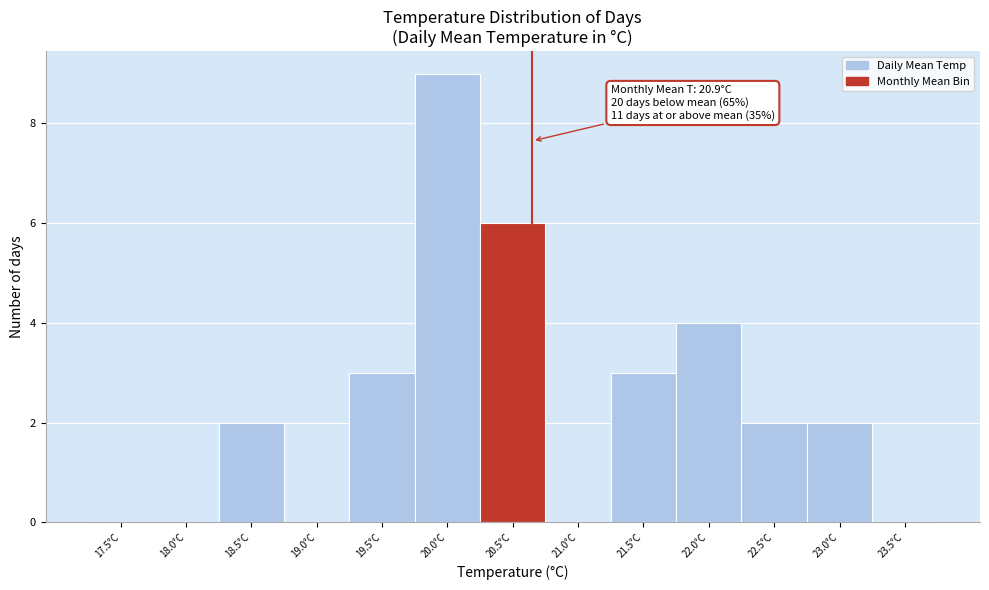

Reading left to right, list all the values displayed in this chart.

17.5°C=0	18.0°C=0	18.5°C=2	19.0°C=0	19.5°C=3	20.0°C=9	20.5°C=6	21.0°C=0	21.5°C=3	22.0°C=4	22.5°C=2	23.0°C=2	23.5°C=0